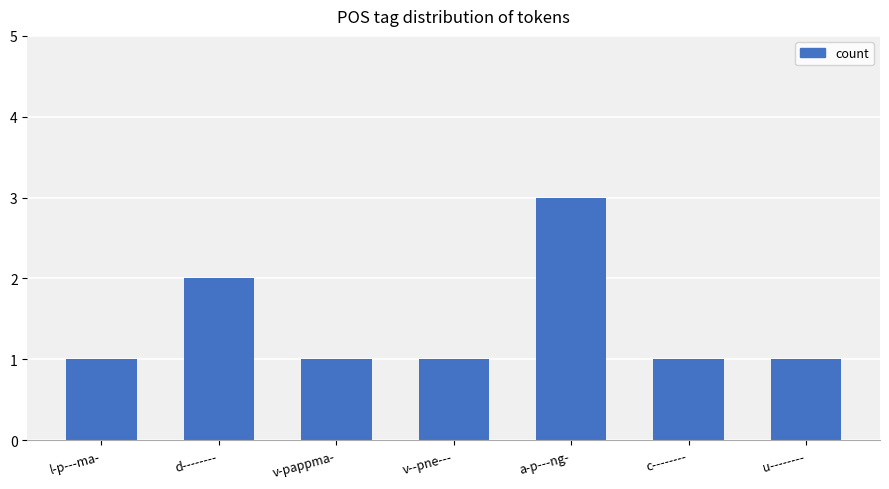

Does the chart contain any negative values?

No